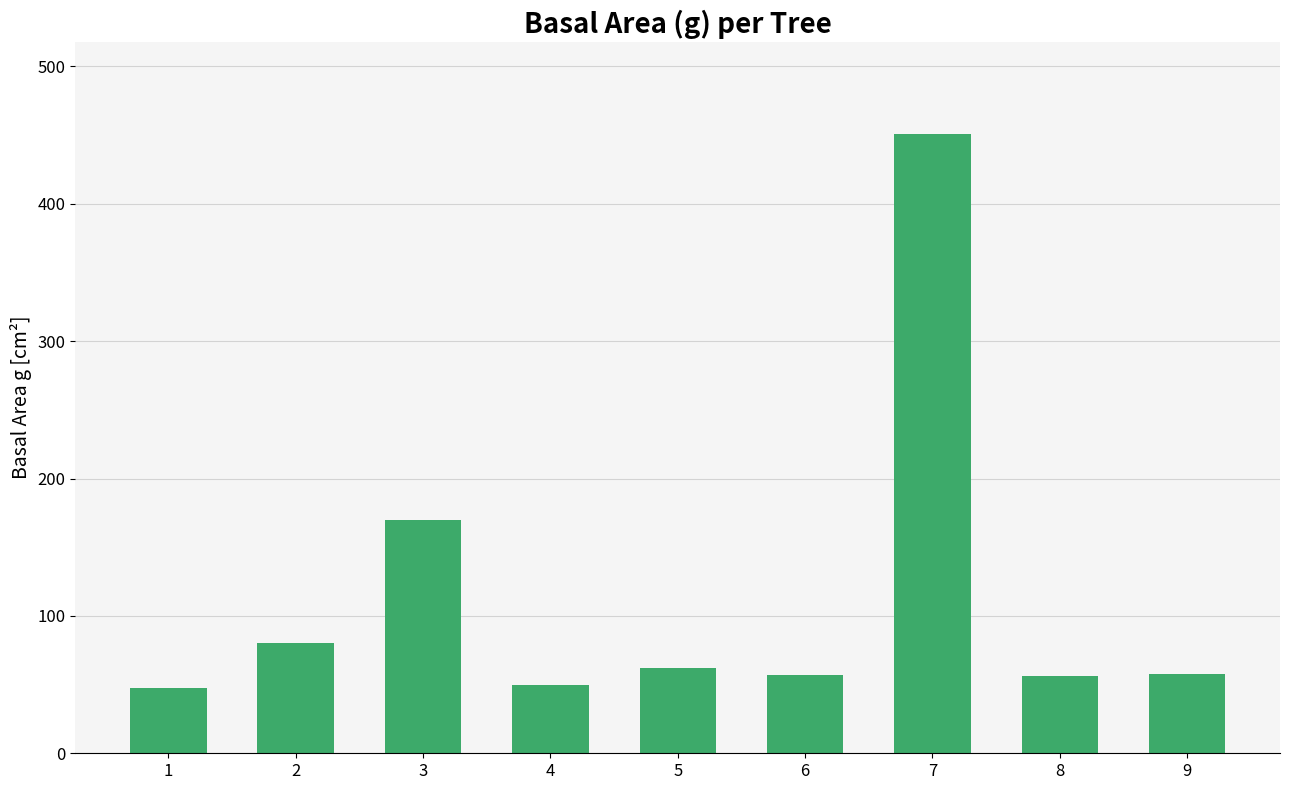

What is the greatest value displayed?

450.5